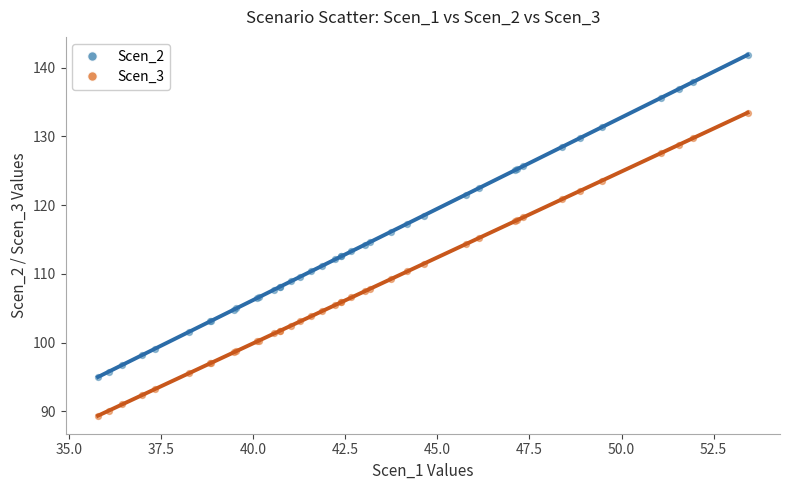

Which series contains the lowest Y value?

Scen_3